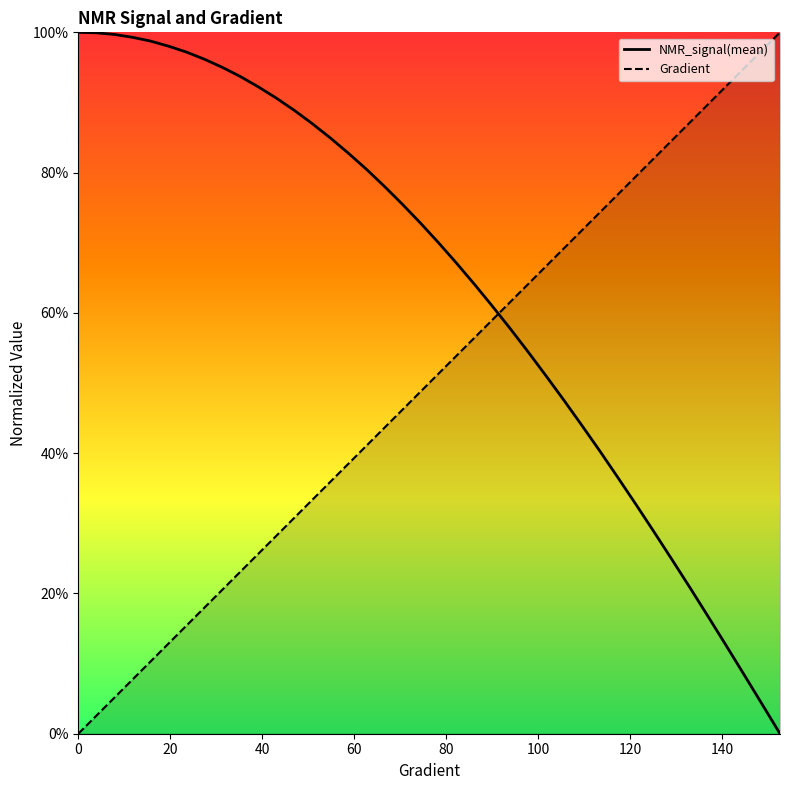

True or false: NMR_signal(mean) and Gradient intersect in this chart.

True